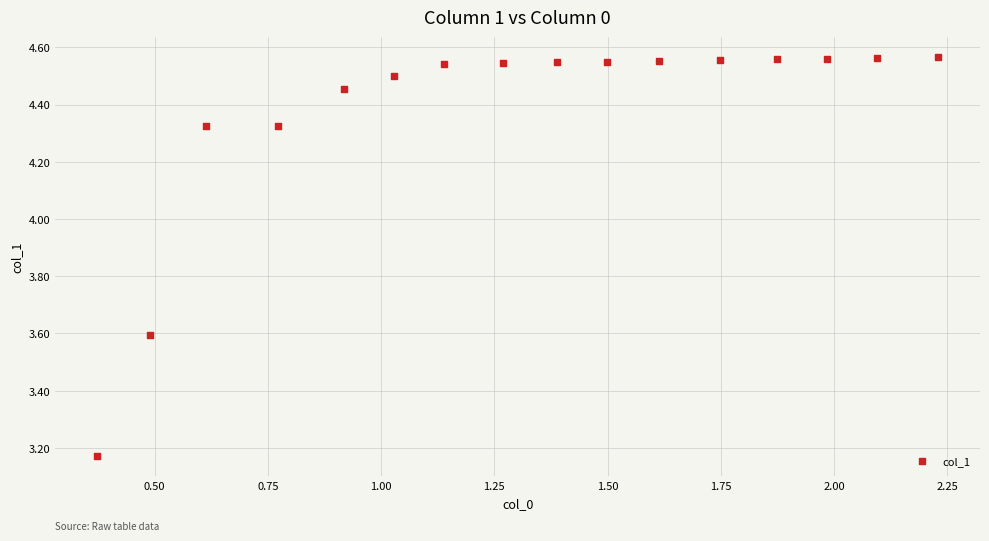

What is the range of Y values (max minus min)?

1.4